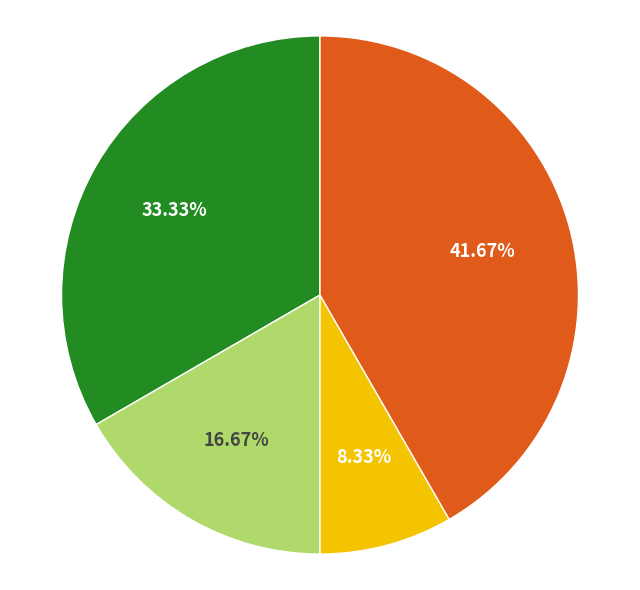

Does any single category account for the majority?

No